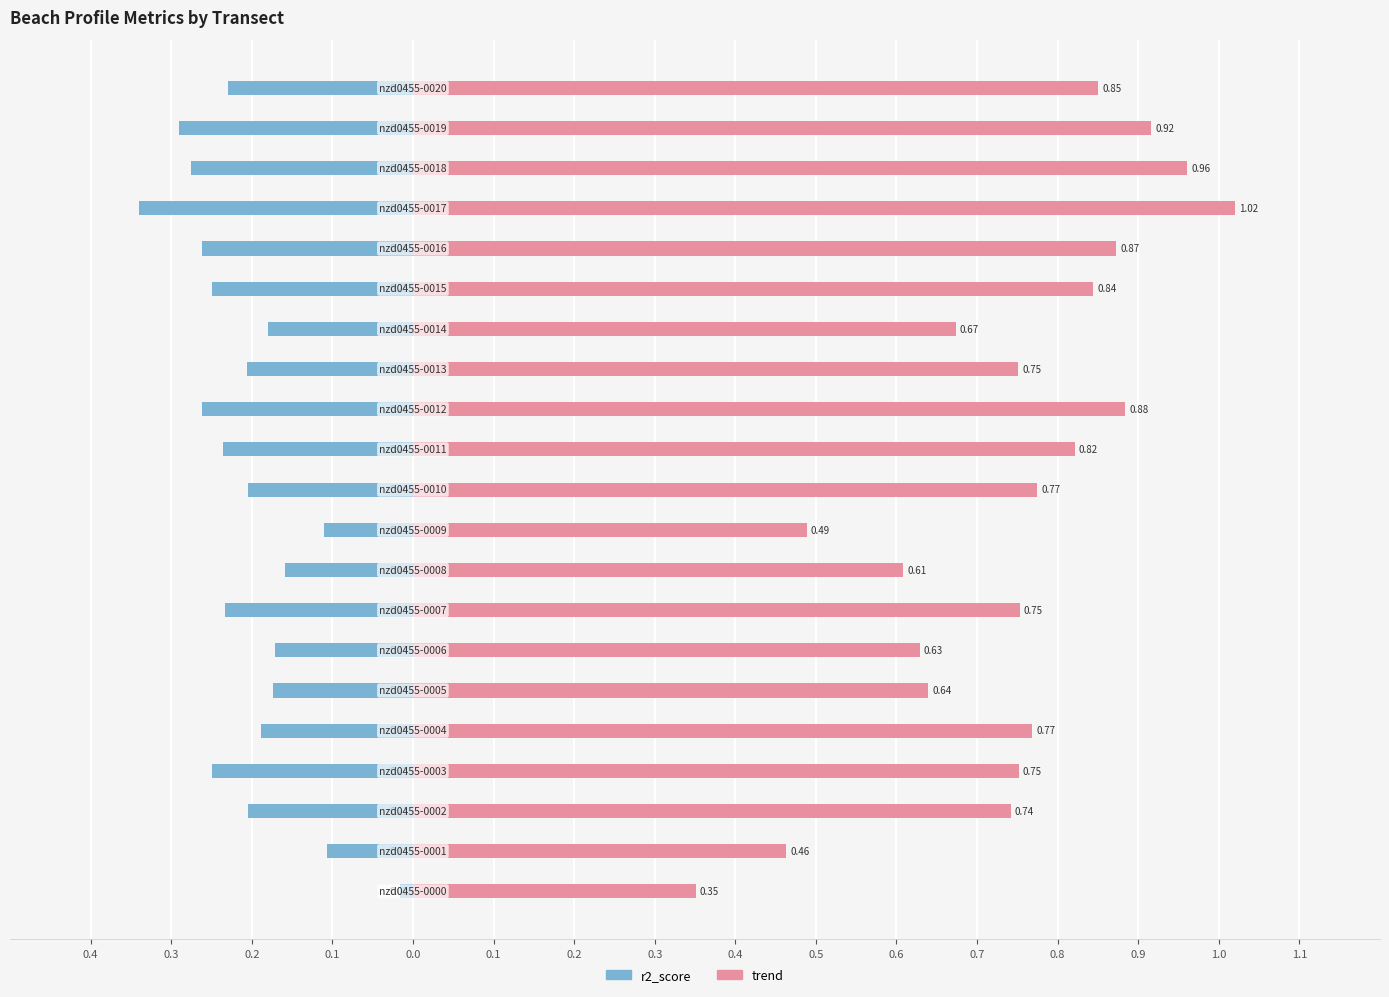

Is the value of r2_score at 0.1 greater than the value of trend at 0.7?

No